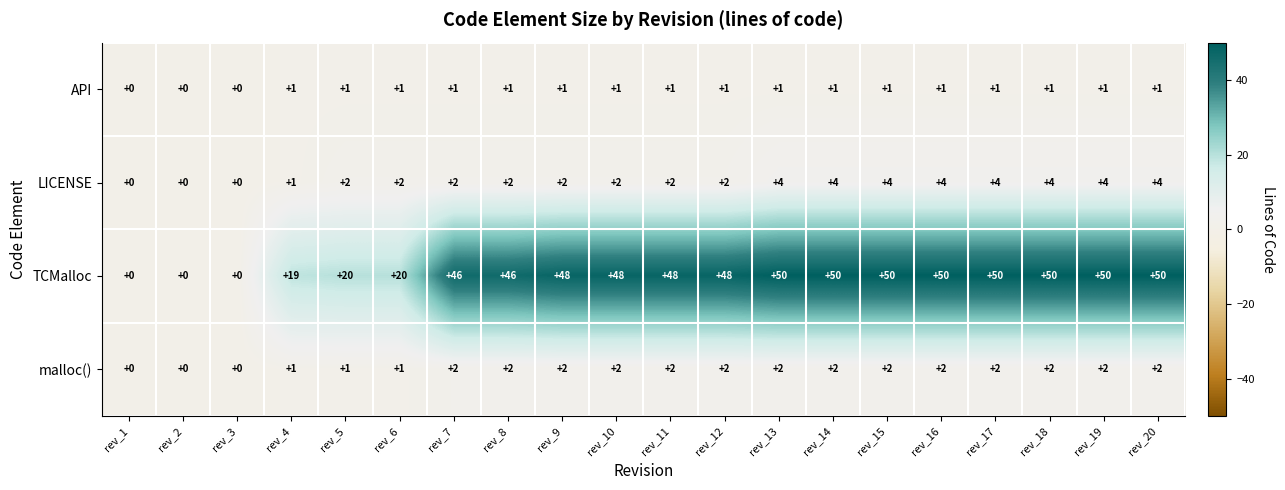

What is the difference between the maximum and minimum values in the LICENSE series?

4